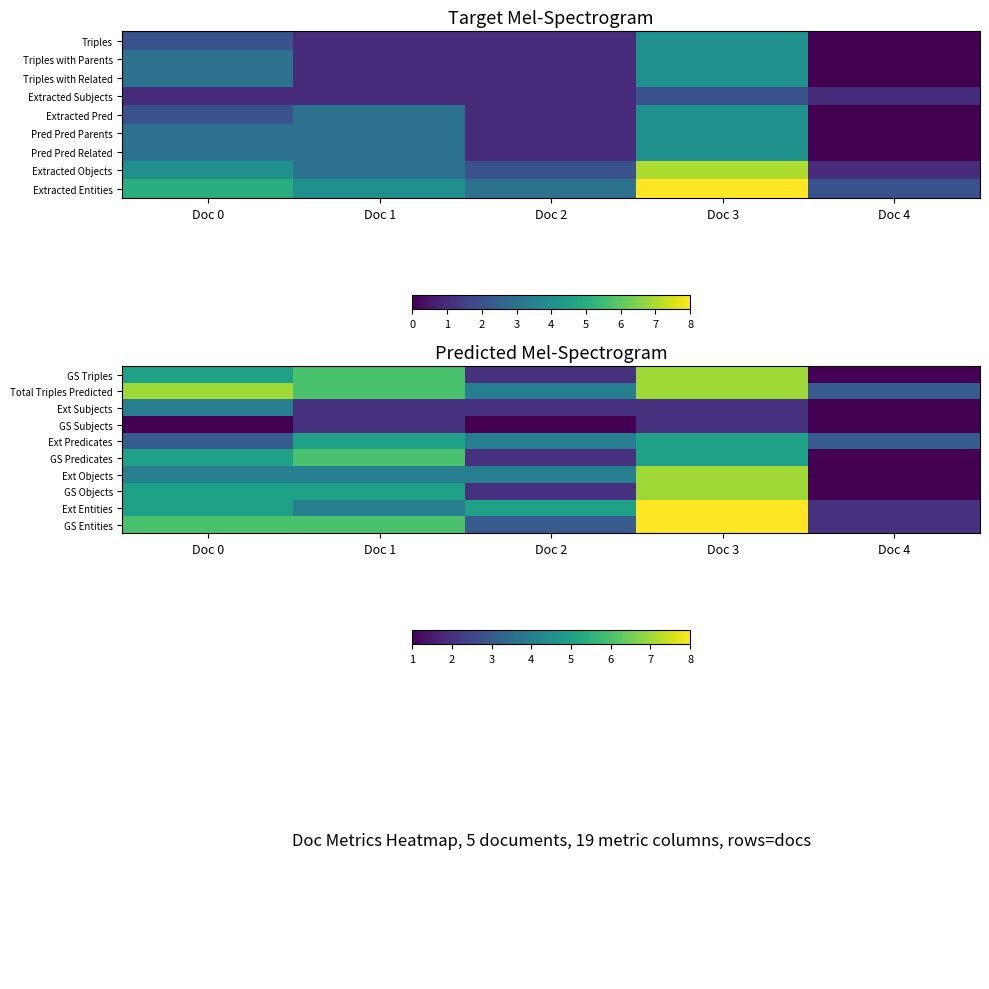

What is the difference between the maximum and second lowest values in the Ext Subjects series?

2